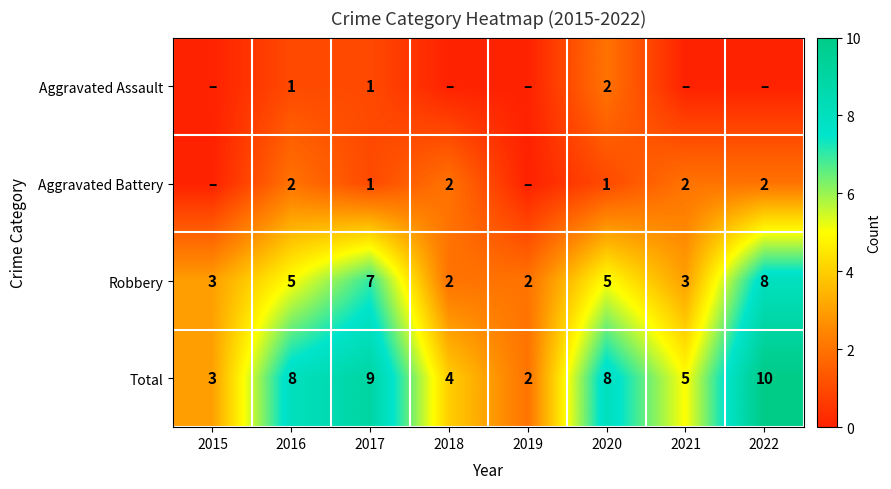

Count the number of categories in the chart.

8